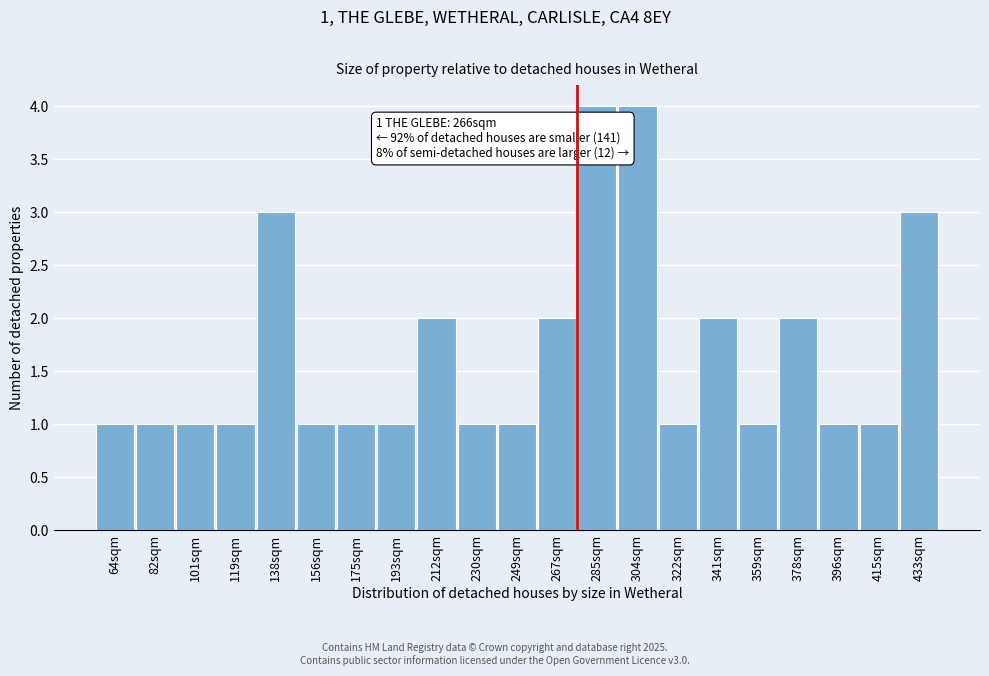

Reading left to right, list all the values displayed in this chart.

1	1	1	1	3	1	1	1	2	1	1	2	4	4	1	2	1	2	1	1	3